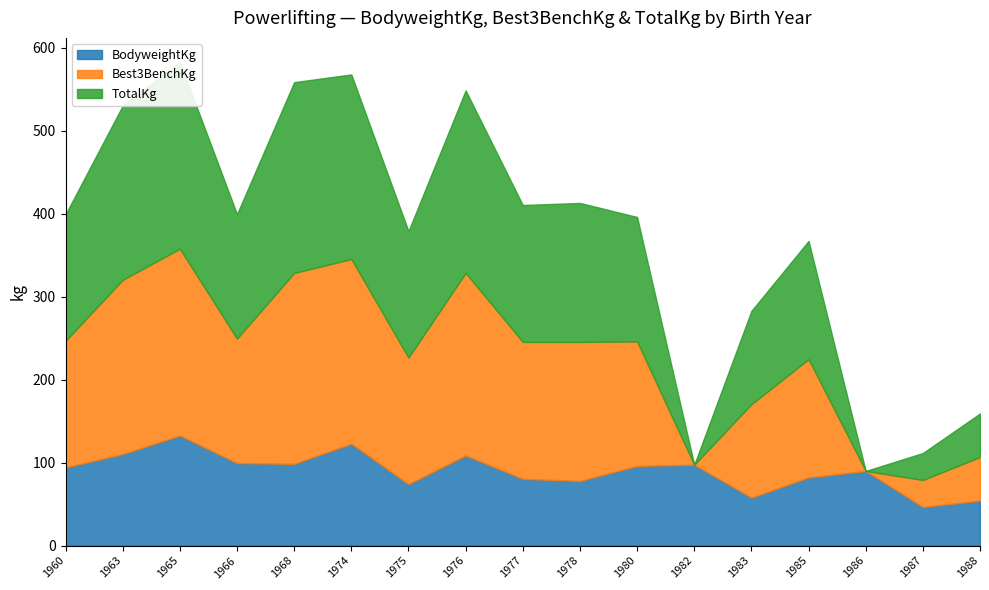

At which category is the sum across all series the highest?

1965